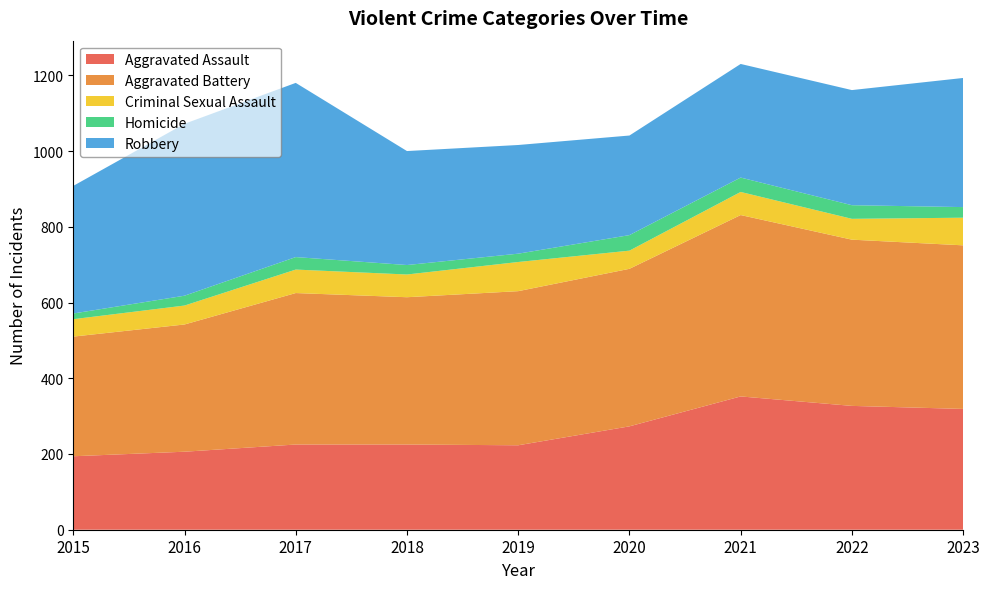

Reading right to left, transcribe all the data shown in this chart.

Aggravated Assault: 319	327	352	273	223	225	225	206	194
Aggravated Battery: 432	439	479	416	407	389	400	336	316
Criminal Sexual Assault: 73	55	61	48	77	60	62	50	46
Homicide: 28	36	38	41	22	25	33	26	15
Robbery: 341	304	300	263	287	301	460	454	337